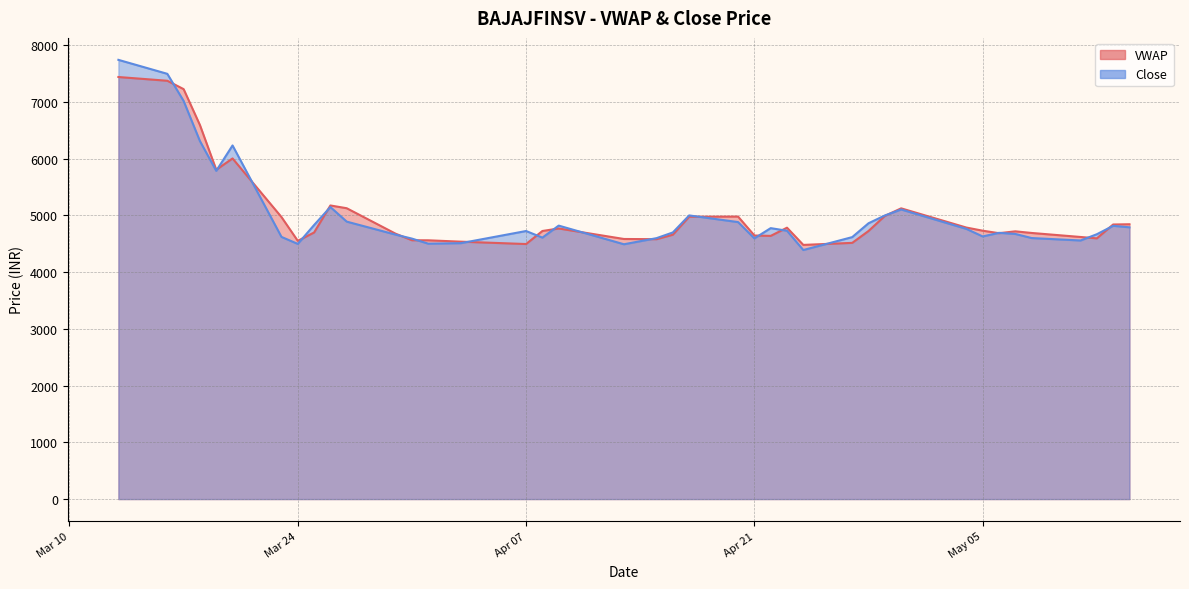

What is the value of the VWAP point at the 26th from the left?

4783.7